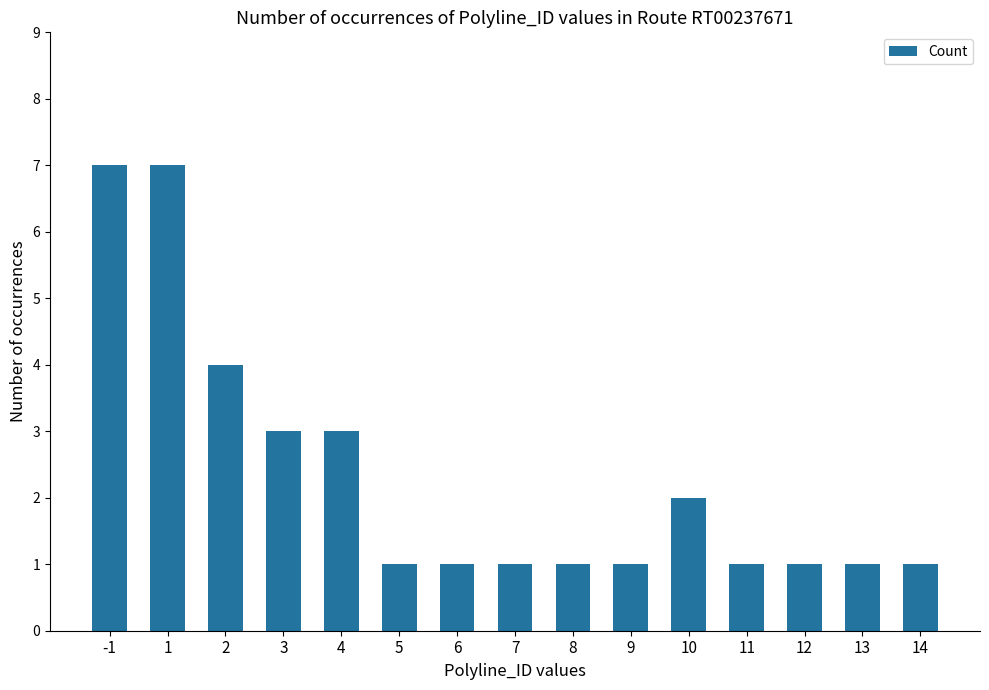

Count the number of data series in this chart.

1